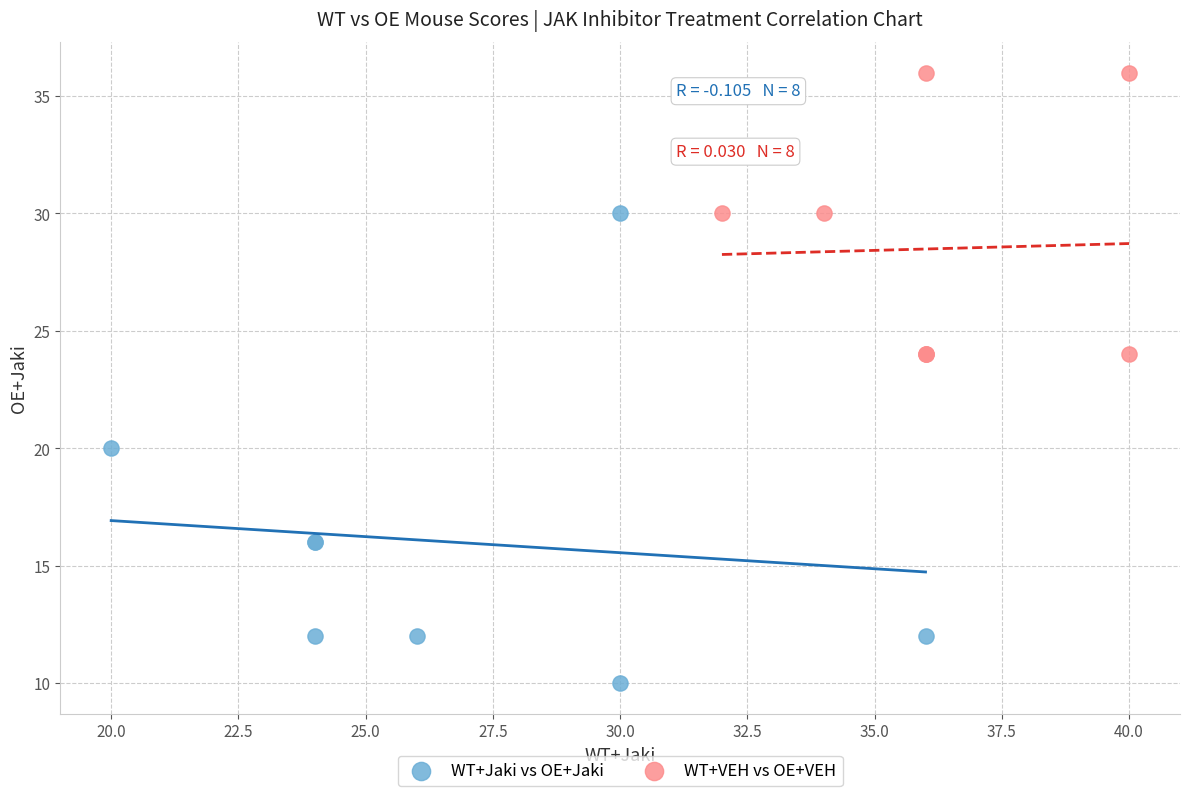

Which series contains the lowest Y value?

WT+Jaki vs OE+Jaki